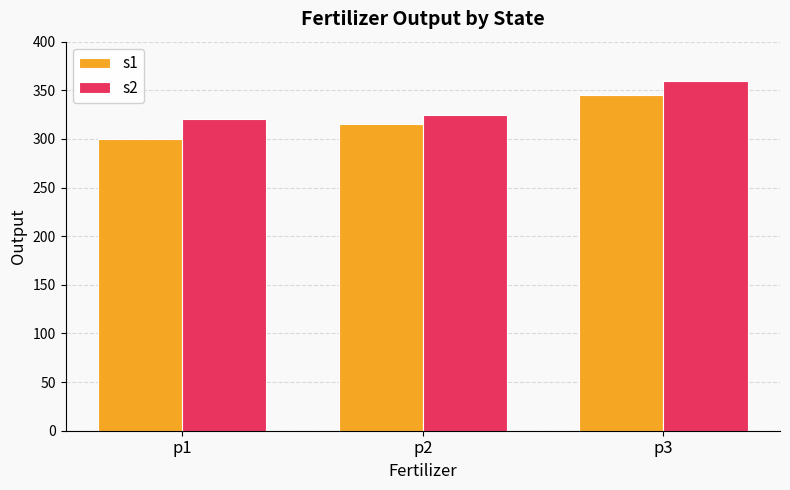

What is the greatest value displayed?

360